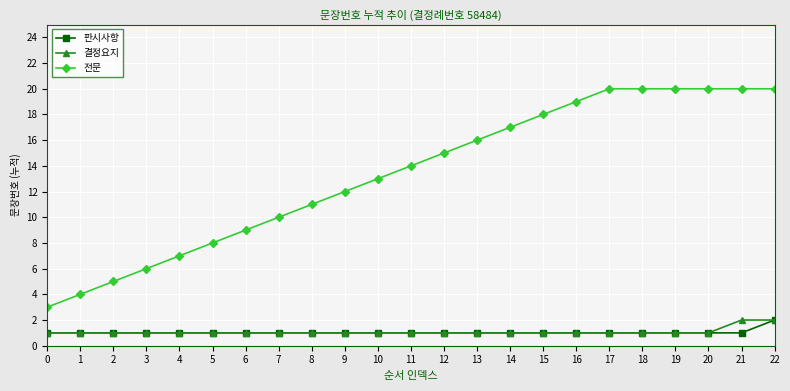

What is the minimum value for 전문?

3